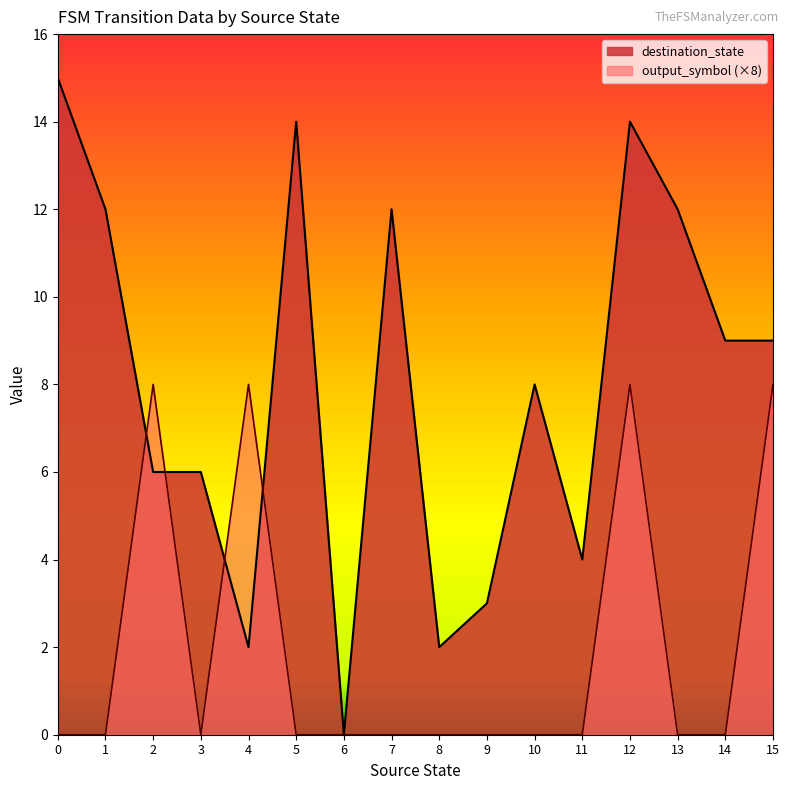

Is it true that output_symbol equals 4 at 14?

False